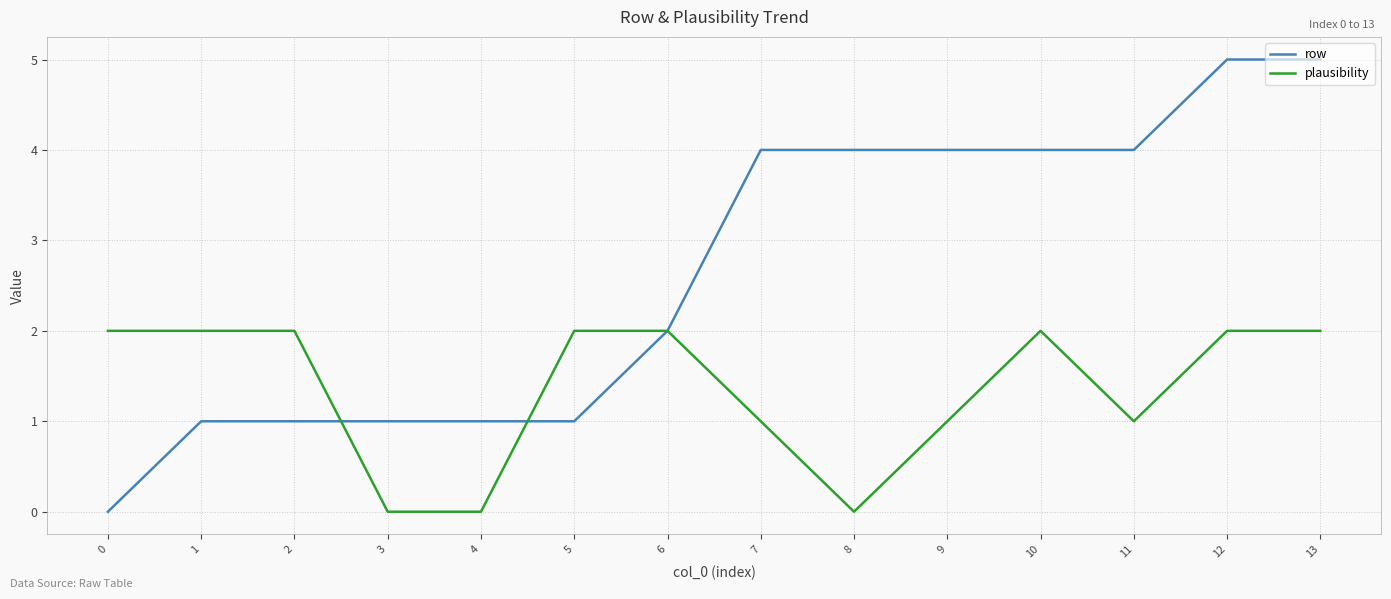

Between 6 and 9, which series saw the biggest shift?

row